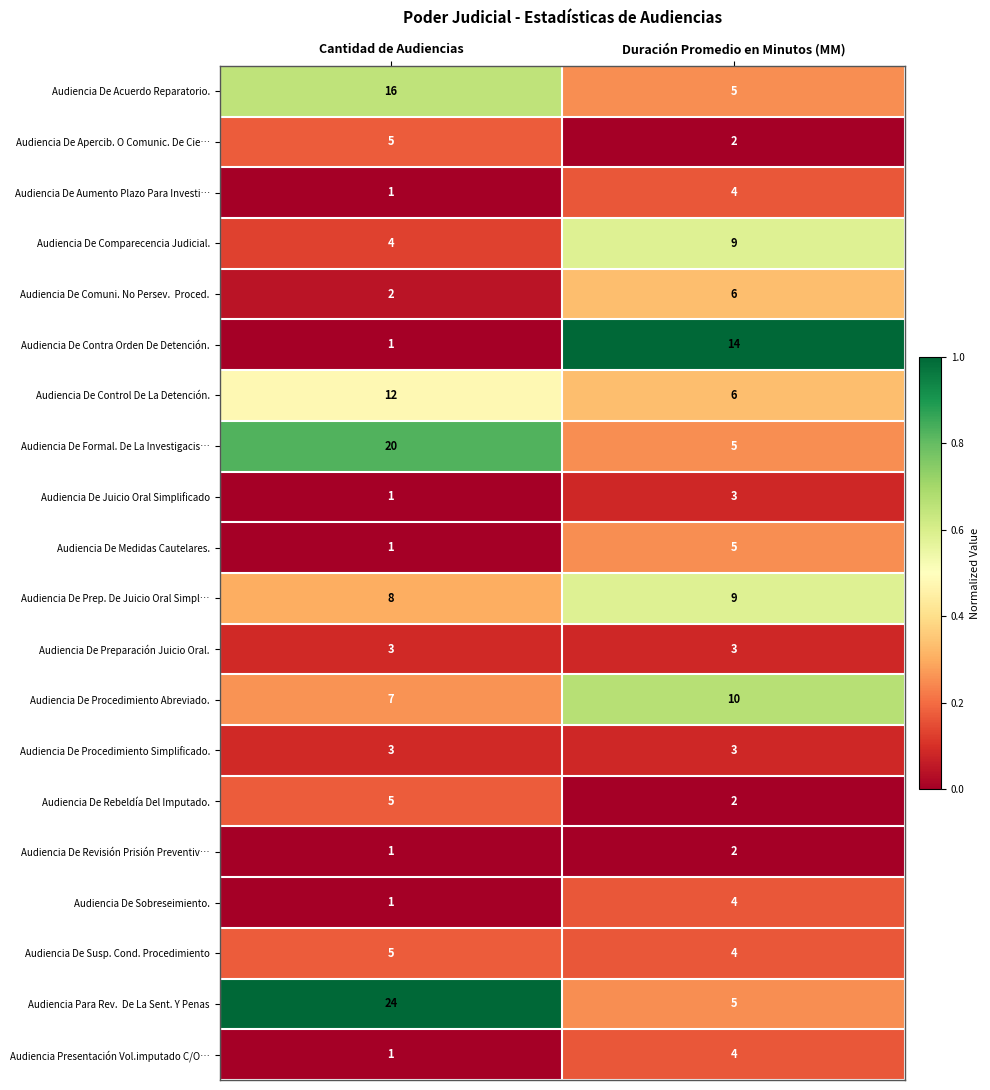

What is the difference between the highest and lowest values at Cantidad de Audiencias?

23